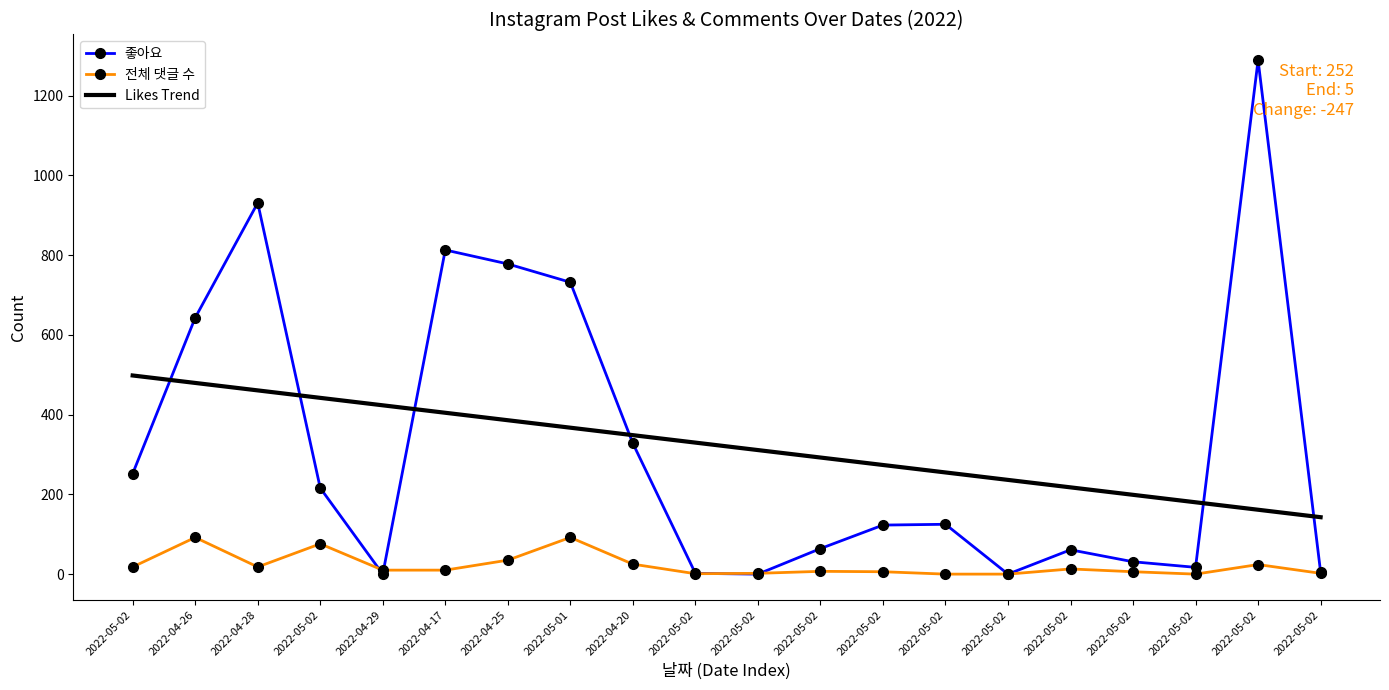

True or false: 전체 댓글 수 and Likes Trend intersect in this chart.

False